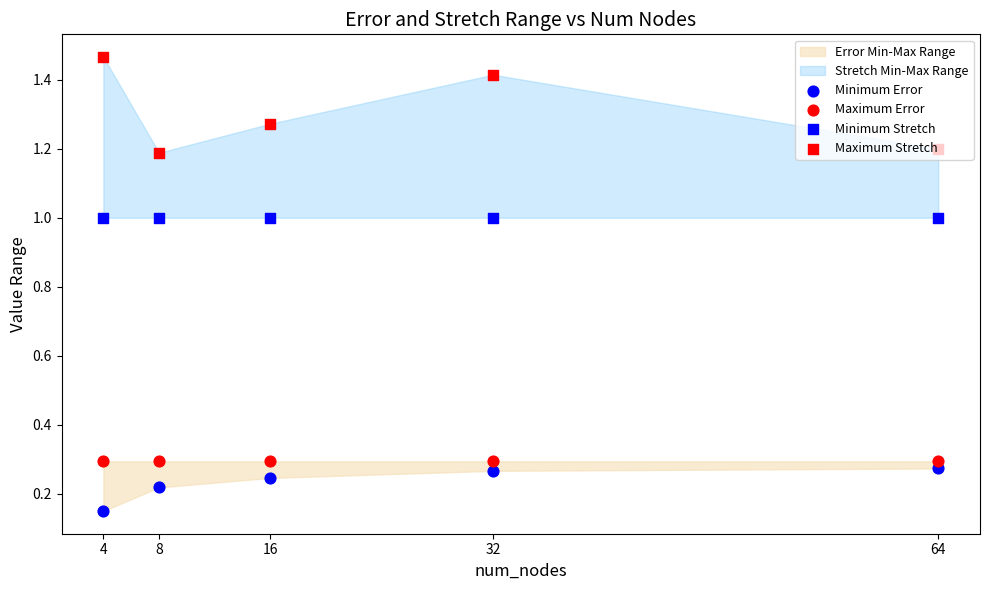

Which series has the largest Y range (max minus min)?

Maximum Stretch